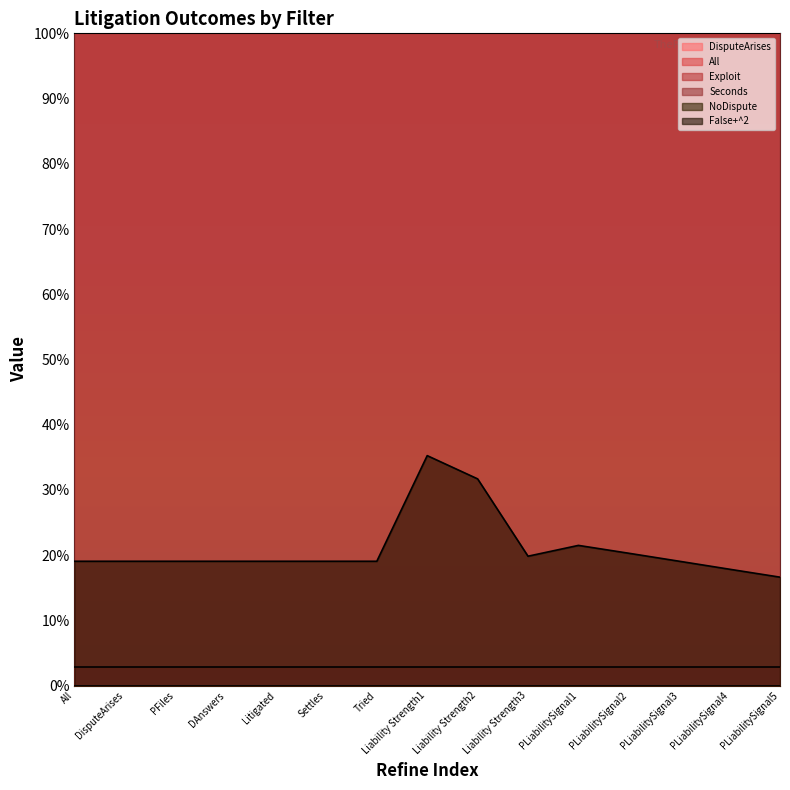

What is the sum of the False+^2 values at PLiabilitySignal3 and Liability Strength2?

0.5